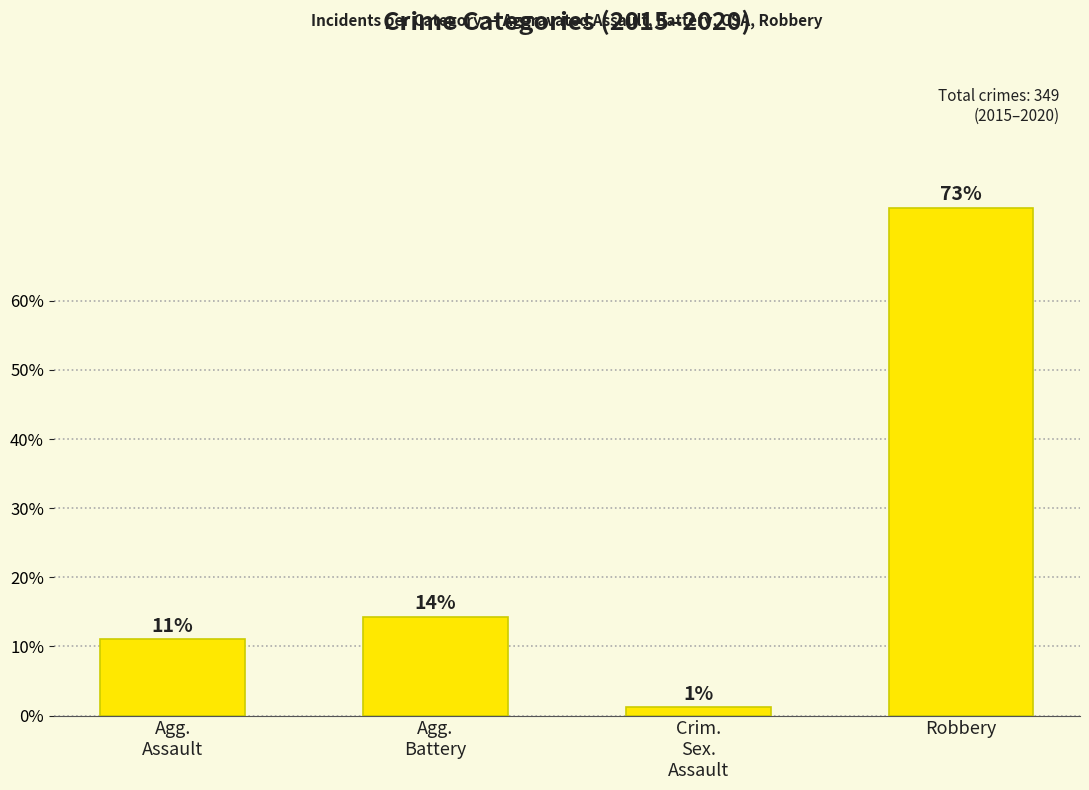

What is the label of the 2nd bar from the right?

Crim.
Sex.
Assault